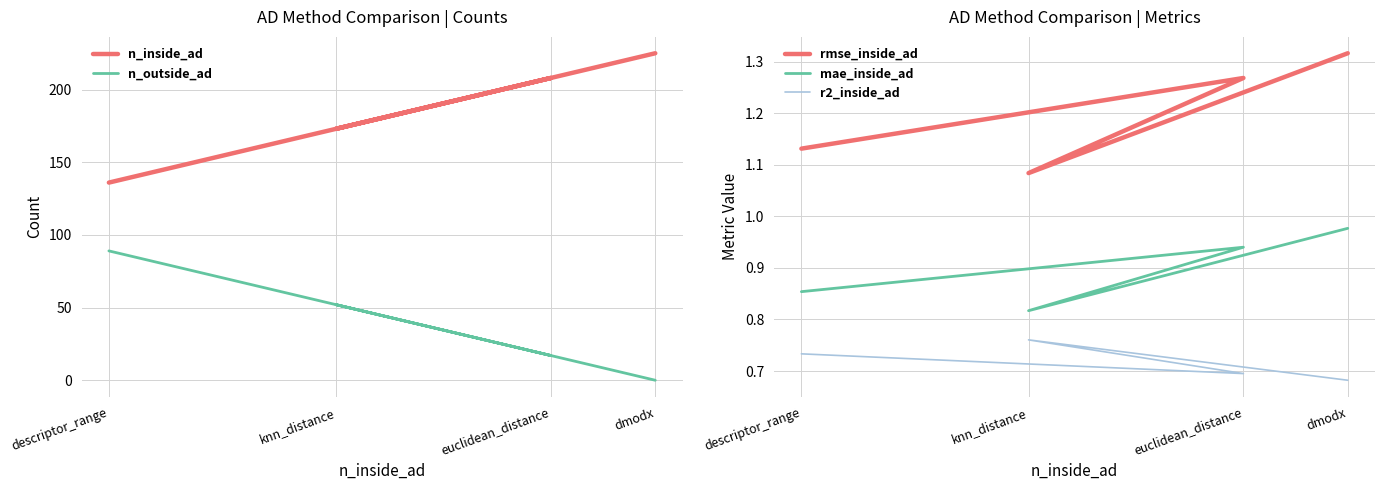

True or false: n_outside_ad has more than 1 points higher than both neighbors.

False